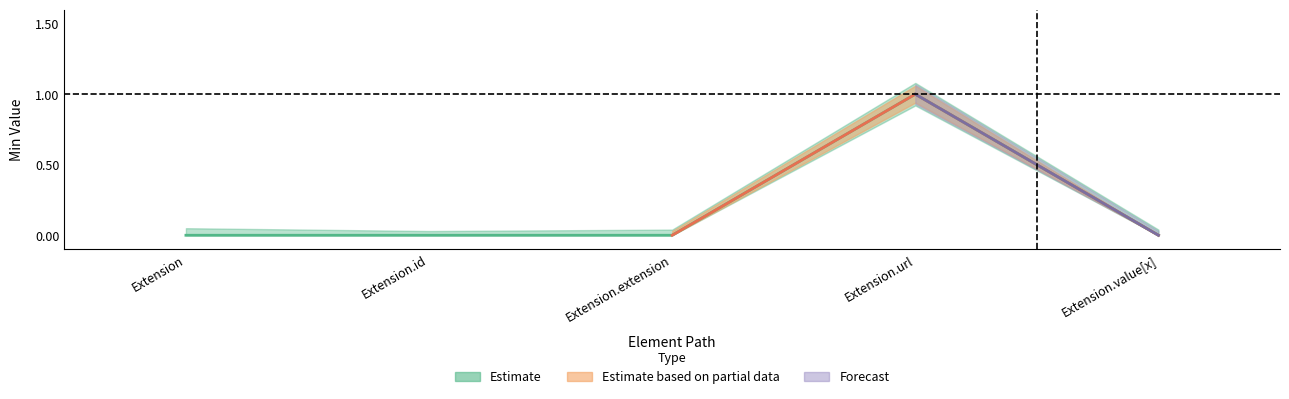

Which label corresponds to the largest value in the chart?

Extension.url